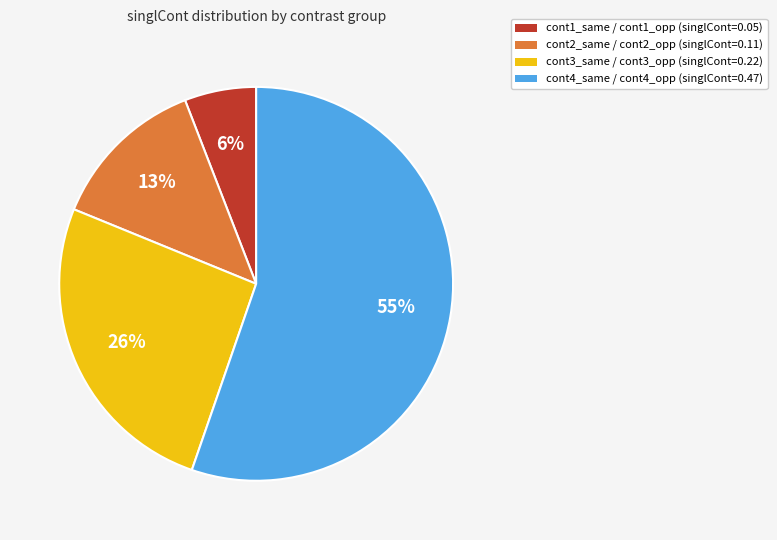

Which slice is the smallest?

cont1_same / cont1_opp (singlCont=0.05)